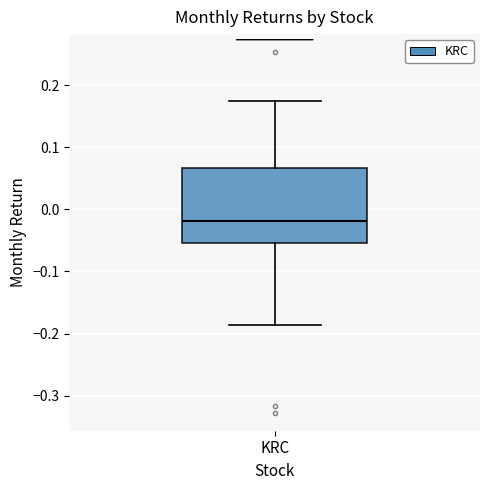

Read this box plot against the y-axis: the position of the median line, the range covered by the box, and the ends of both whiskers. The values are not printed on the chart, so give them approximately, as read against the axis.

median -0.02, box -0.05 to 0.07, whiskers -0.19 to 0.17